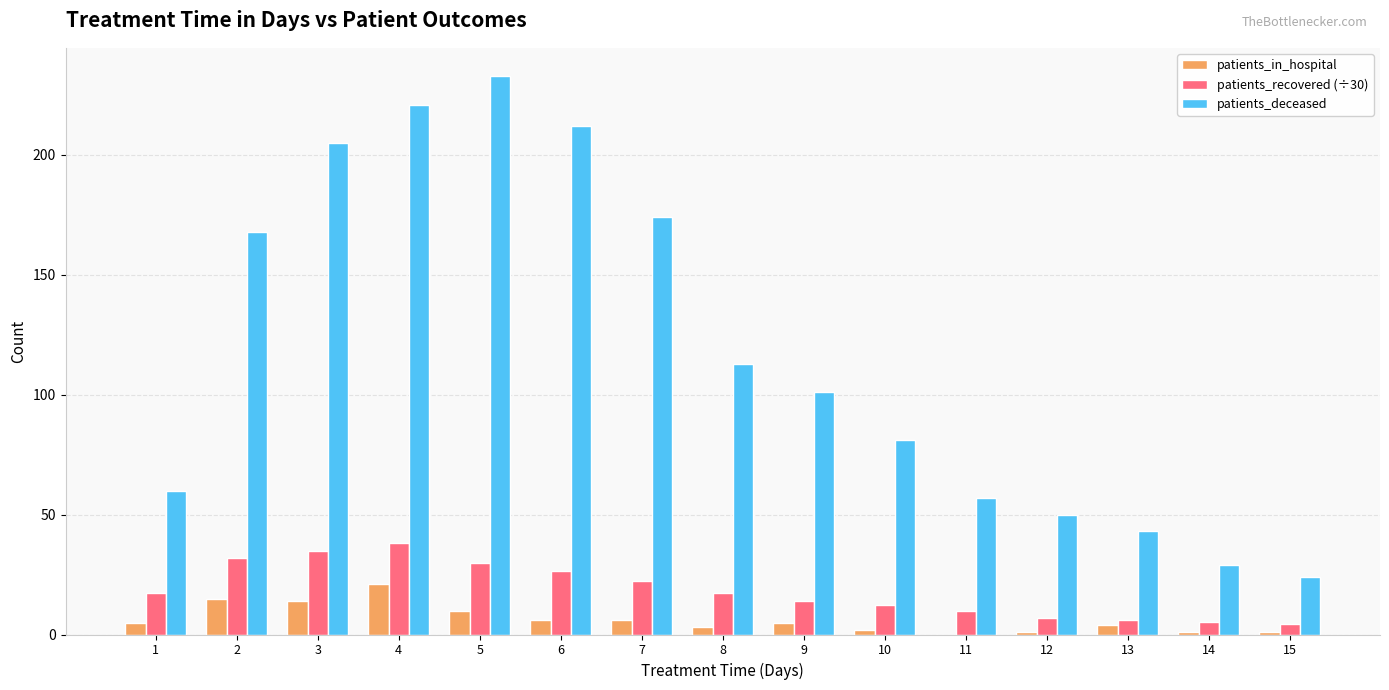

What is the sum of all patients_in_hospital values?

94.0